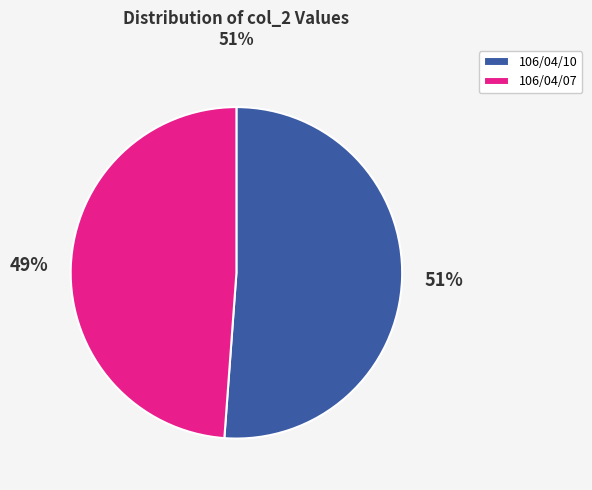

Which slice is the smallest?

106/04/07